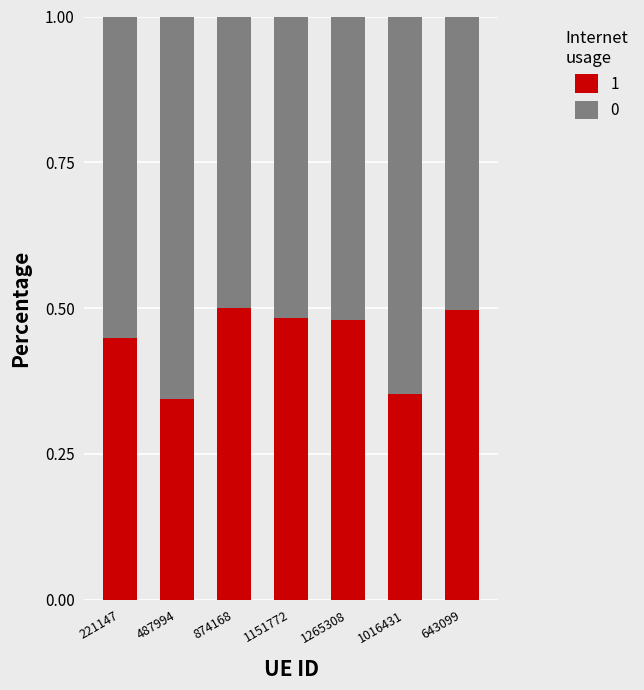

What is the sum of all 1 values?

3.1